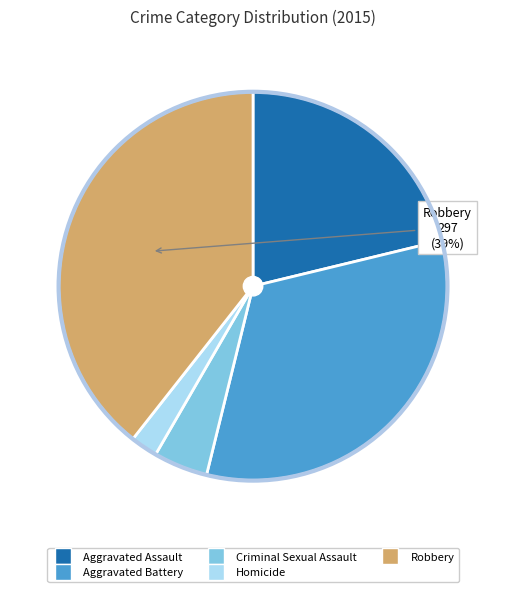

What percentage is the Homicide slice, to the nearest percent?

2%